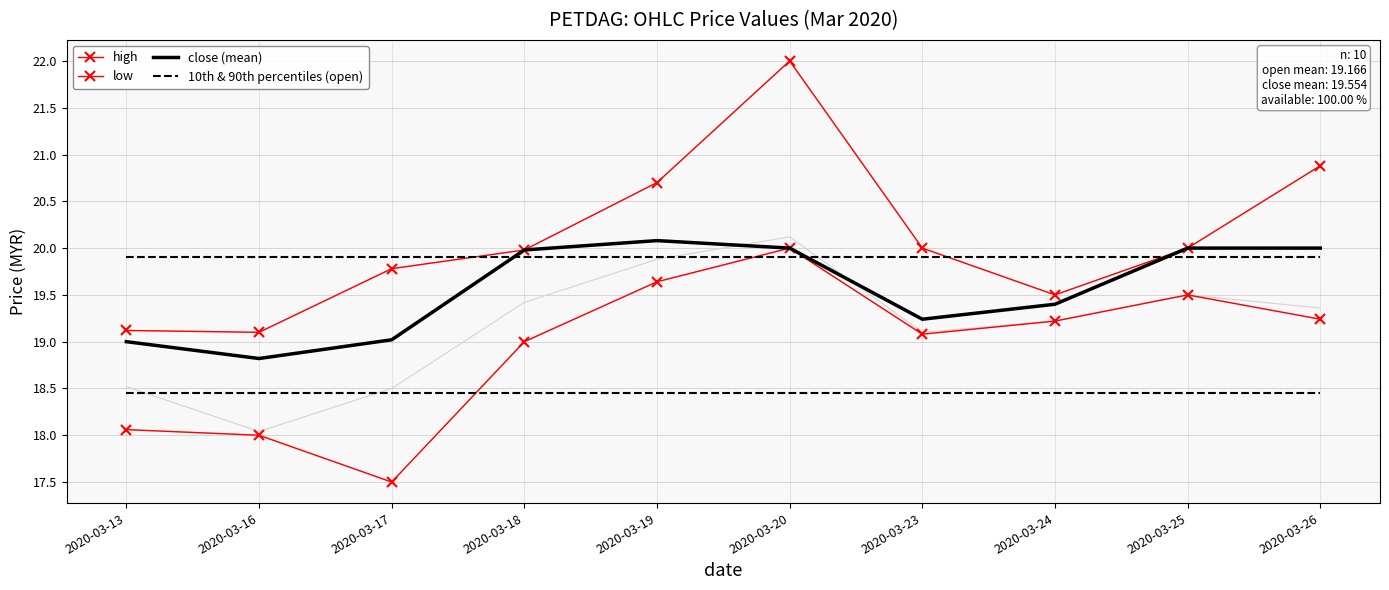

Is the value of 10th & 90th percentiles (open) at 2020-03-13 greater than the value of low at 2020-03-19?

Yes